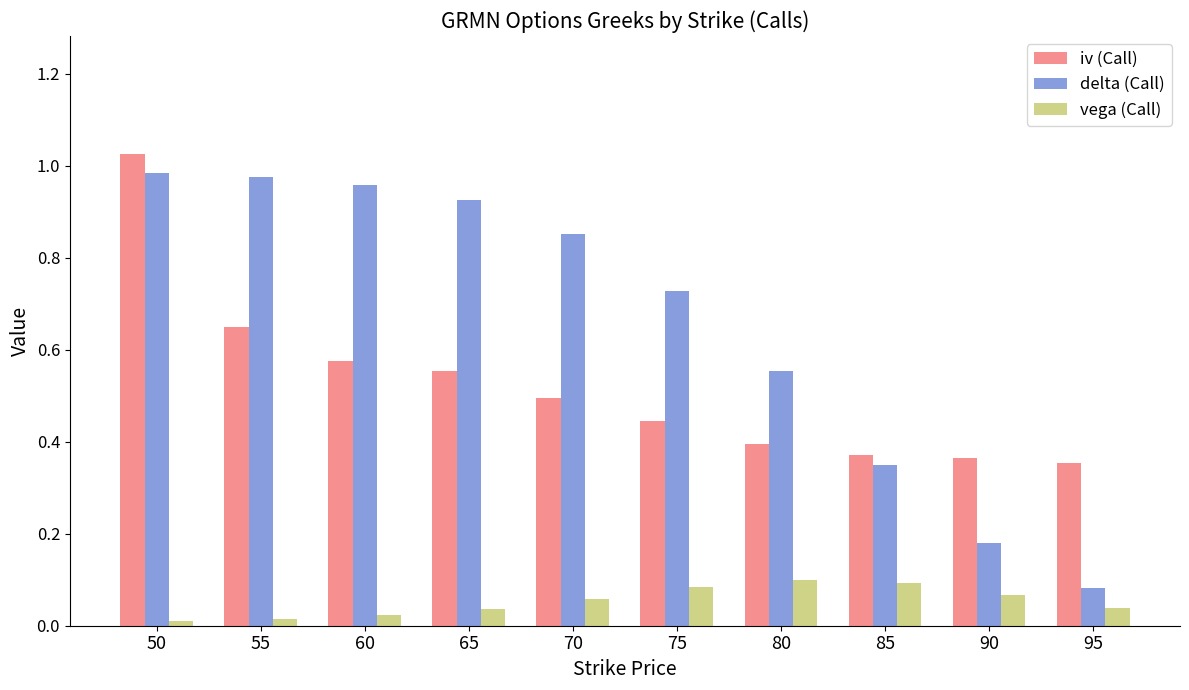

List the series in order of their overall mean, highest first.

delta (Call), iv (Call), vega (Call)